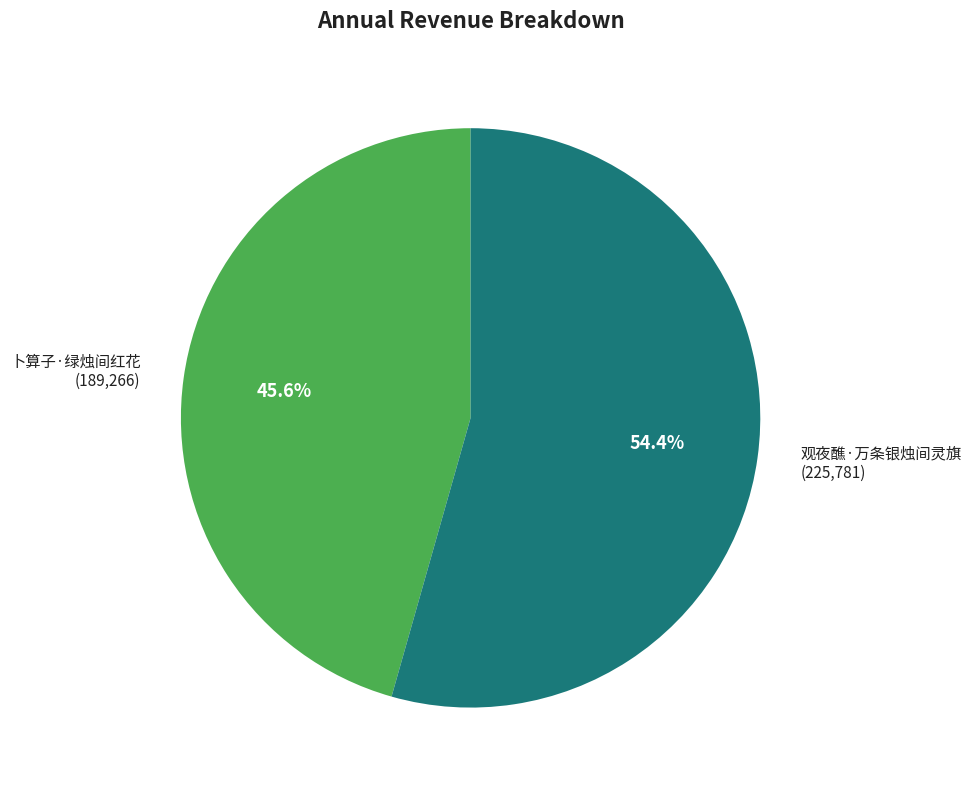

Is there a majority slice in this chart?

Yes